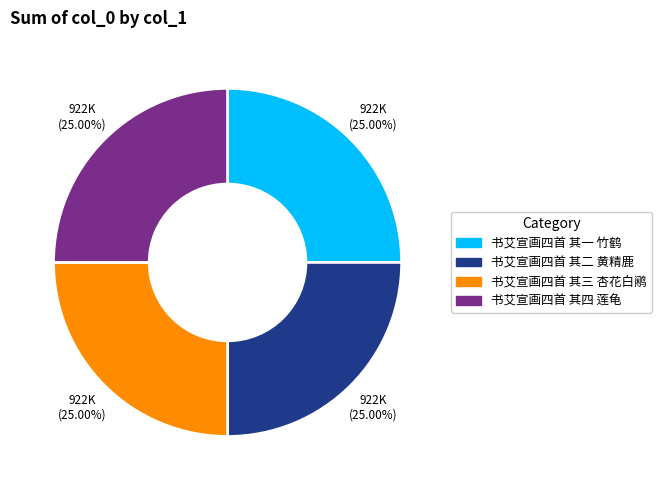

Approximately how many times larger is the value at 书艾宣画四首 其三 杏花白鹇 compared to 书艾宣画四首 其二 黄精鹿?

1.0